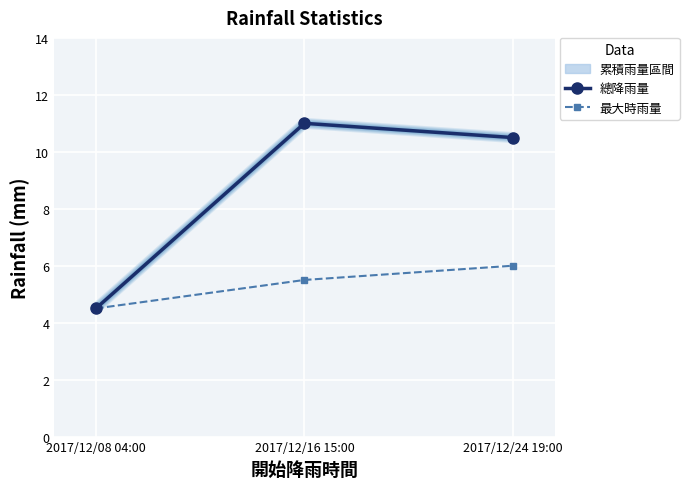

At which label does 最大24時累積雨量 first exceed 10?

2017/12/16 15:00